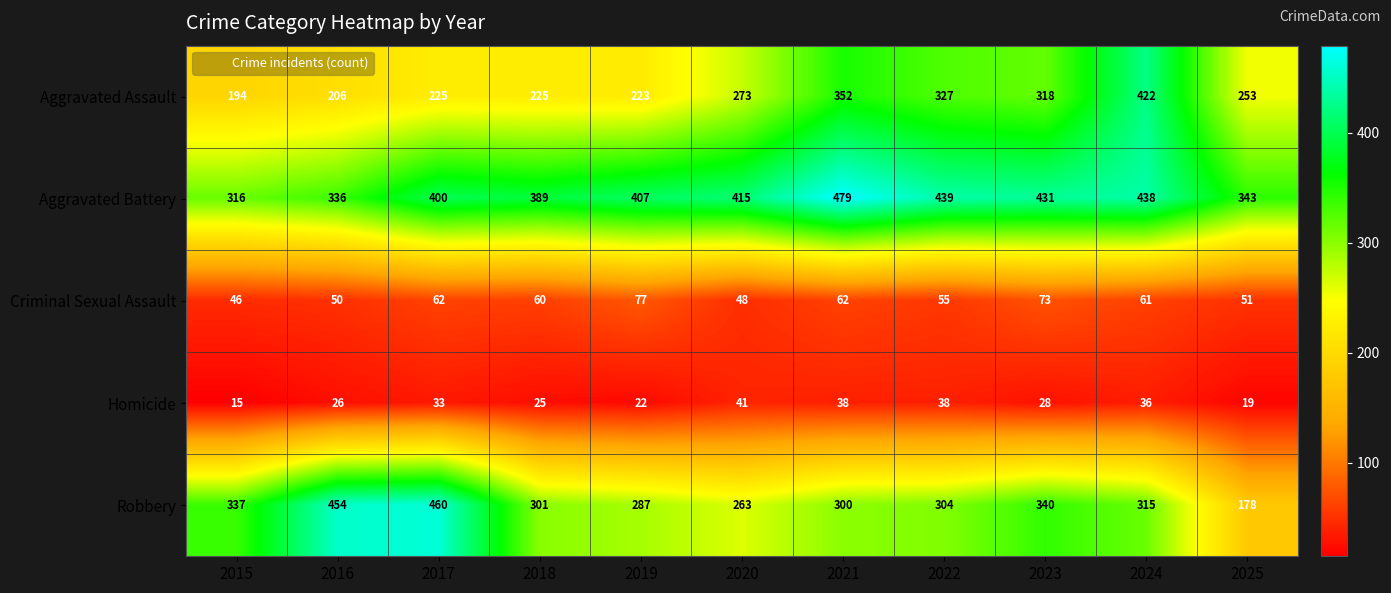

What is the total value across all series at 2016?

1072